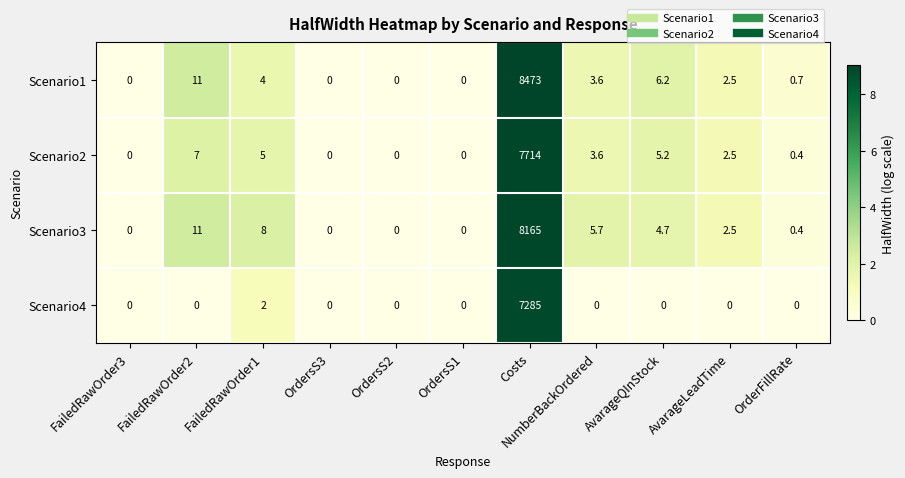

How many distinct data groups are displayed?

4